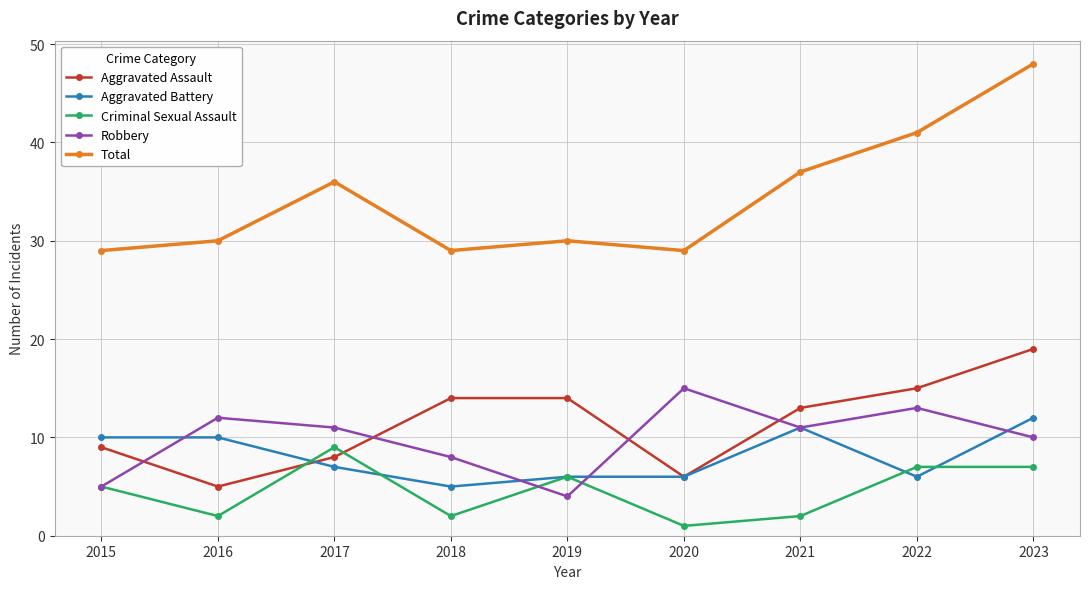

Does the chart have visible grid lines?

Yes